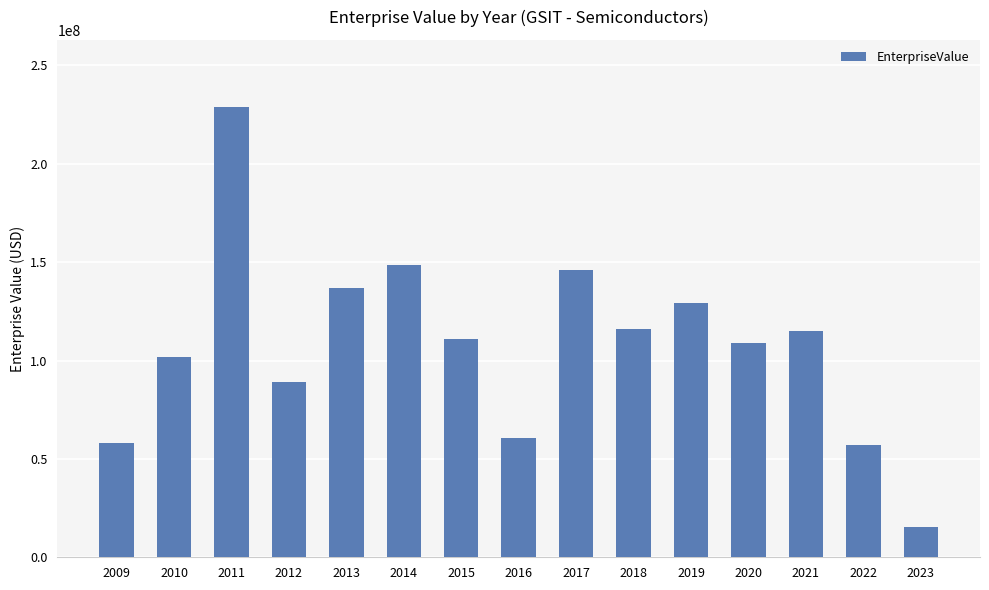

What is the difference between the maximum and minimum values?

213201970